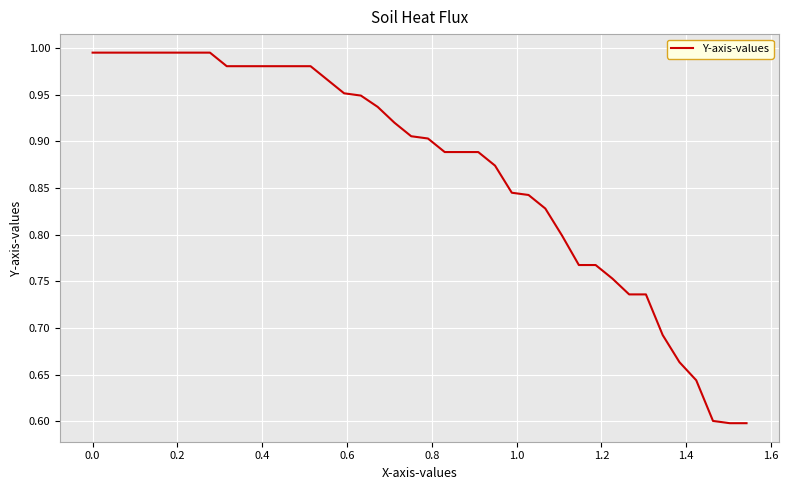

What is the difference between the maximum and minimum values?

0.4